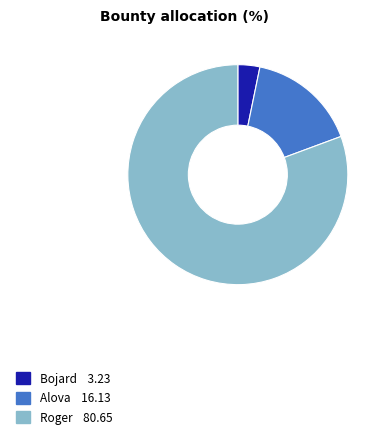

Is there any slice that represents more than half of the pie?

Yes